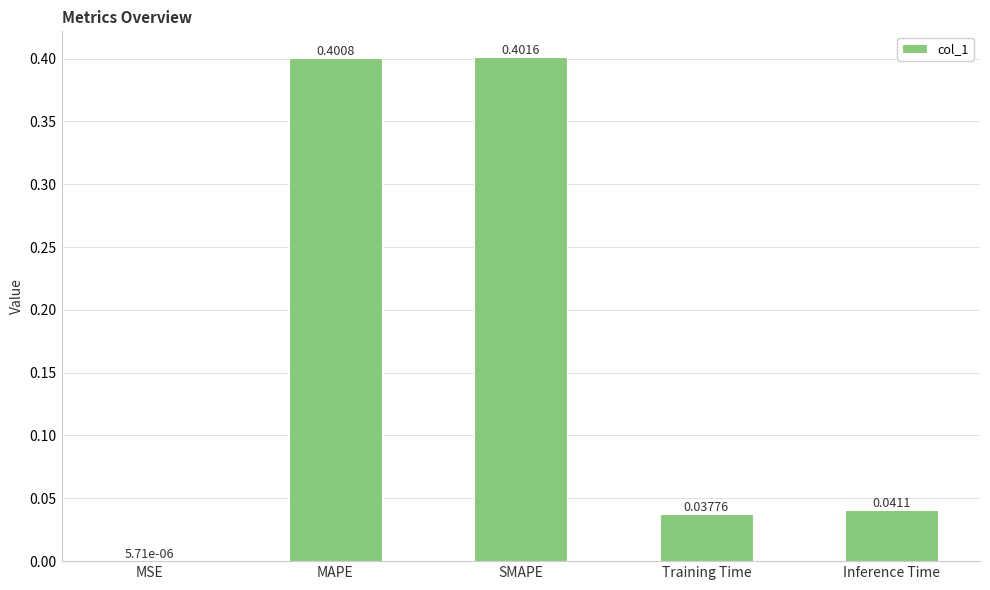

Which has a higher value, MSE or MAPE?

MAPE